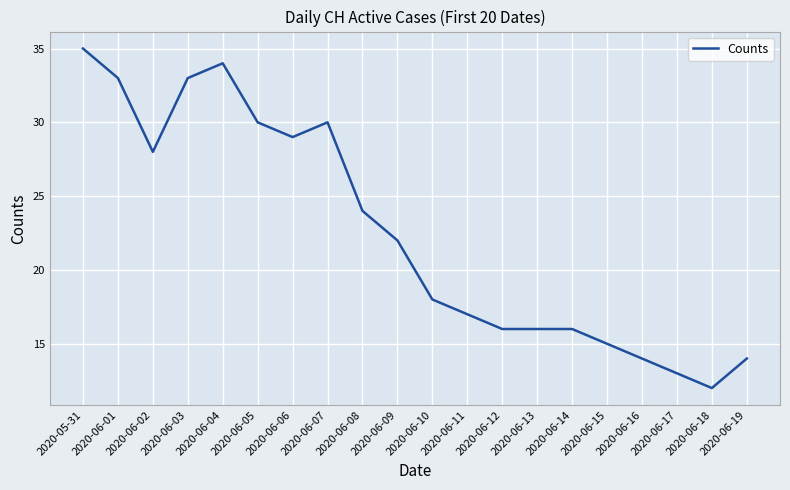

What is the difference between the values at 2020-06-14 and 2020-06-04?

18